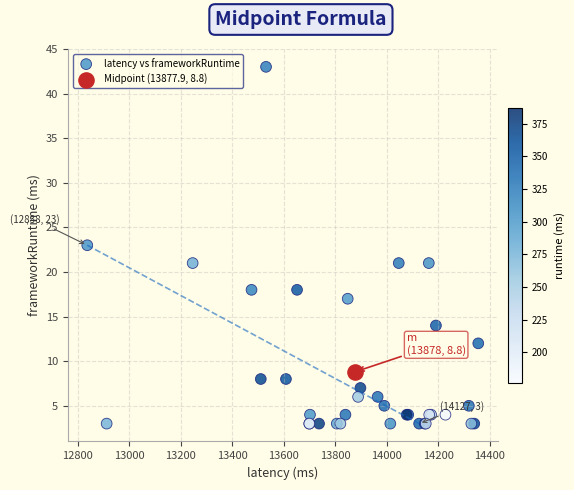

What are all the series names shown in the legend?

latency vs frameworkRuntime, Midpoint (13877.9, 8.8)